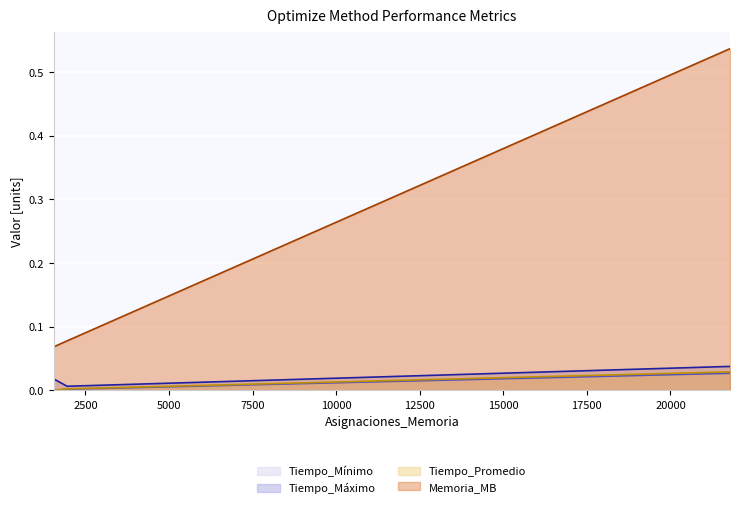

Which series has the largest total across all categories?

Memoria_MB